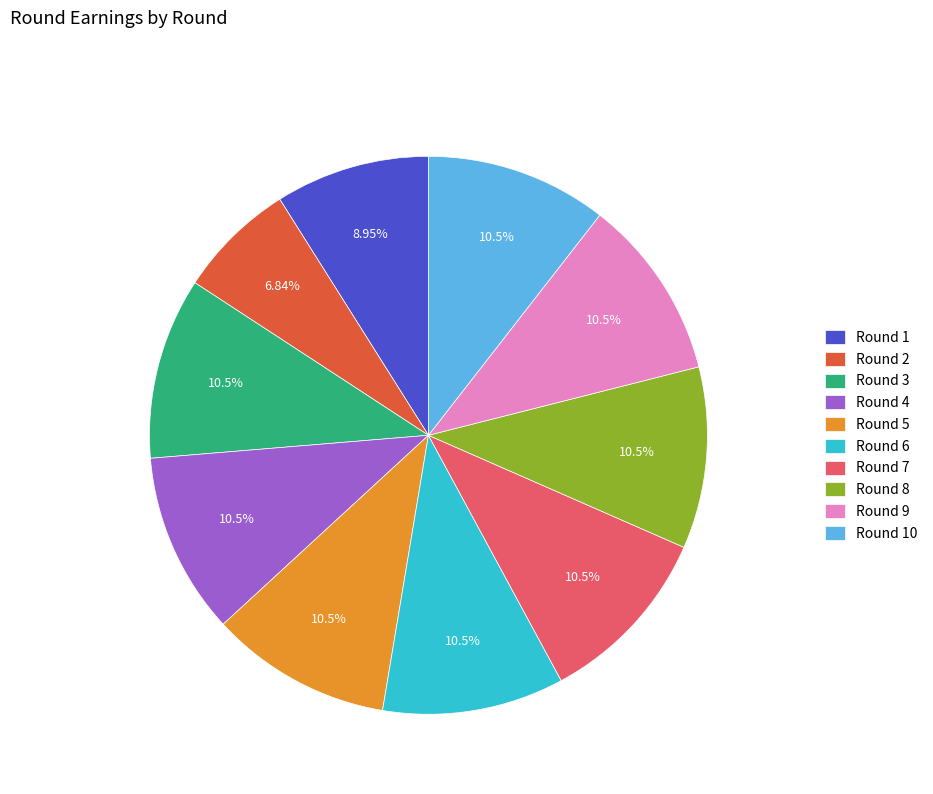

To the nearest percent, what is the difference between the Round 2 and Round 9 slice percentages?

4%